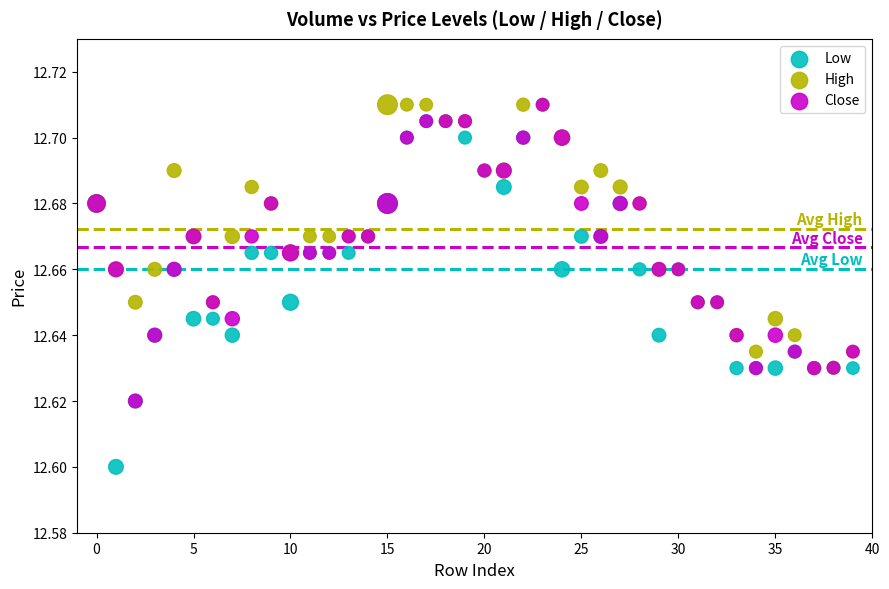

Which series has the largest Y range (max minus min)?

Low